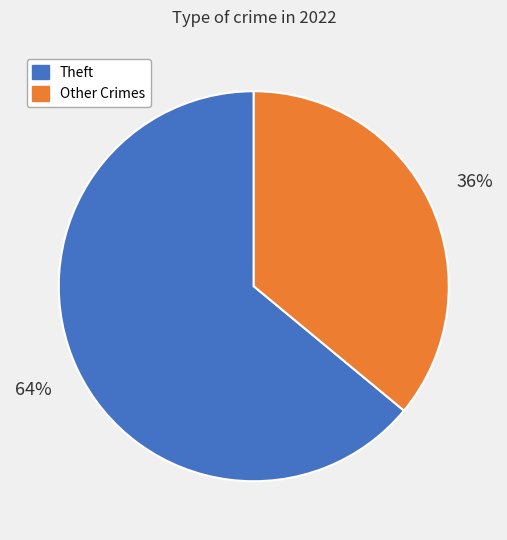

Is there a majority slice in this chart?

Yes